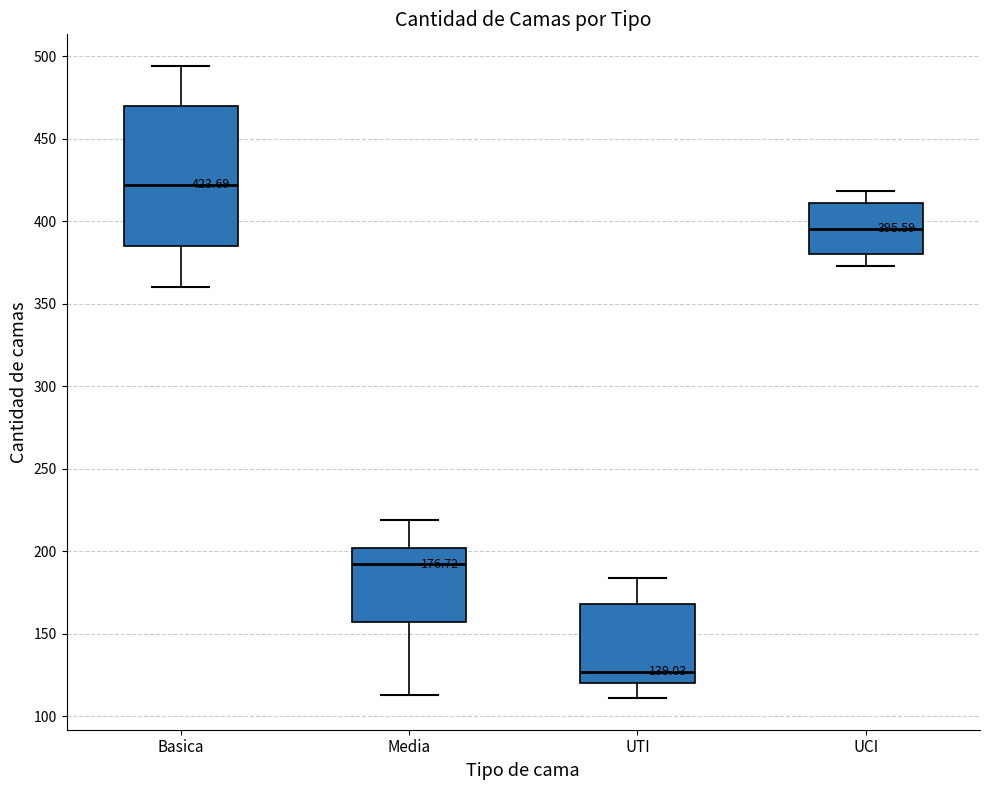

Which box's median line is the lowest?

UTI